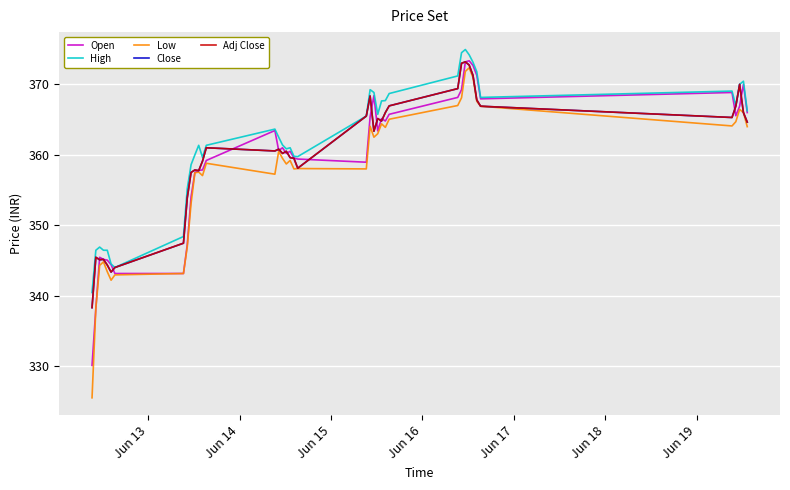

Does the chart display data point markers on the line(s)?

No